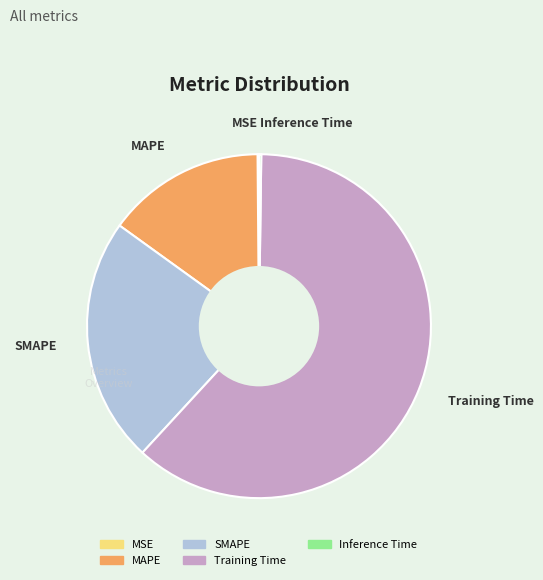

Is there any slice that represents more than half of the pie?

Yes